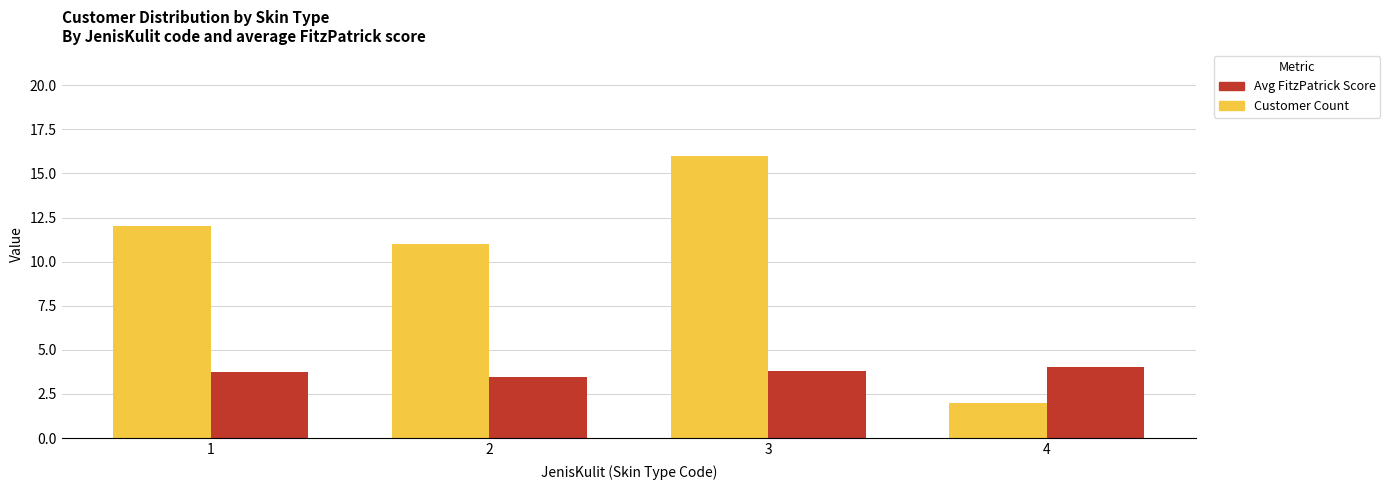

What is the sum of the Customer Count values at 2 and 3?

27.0